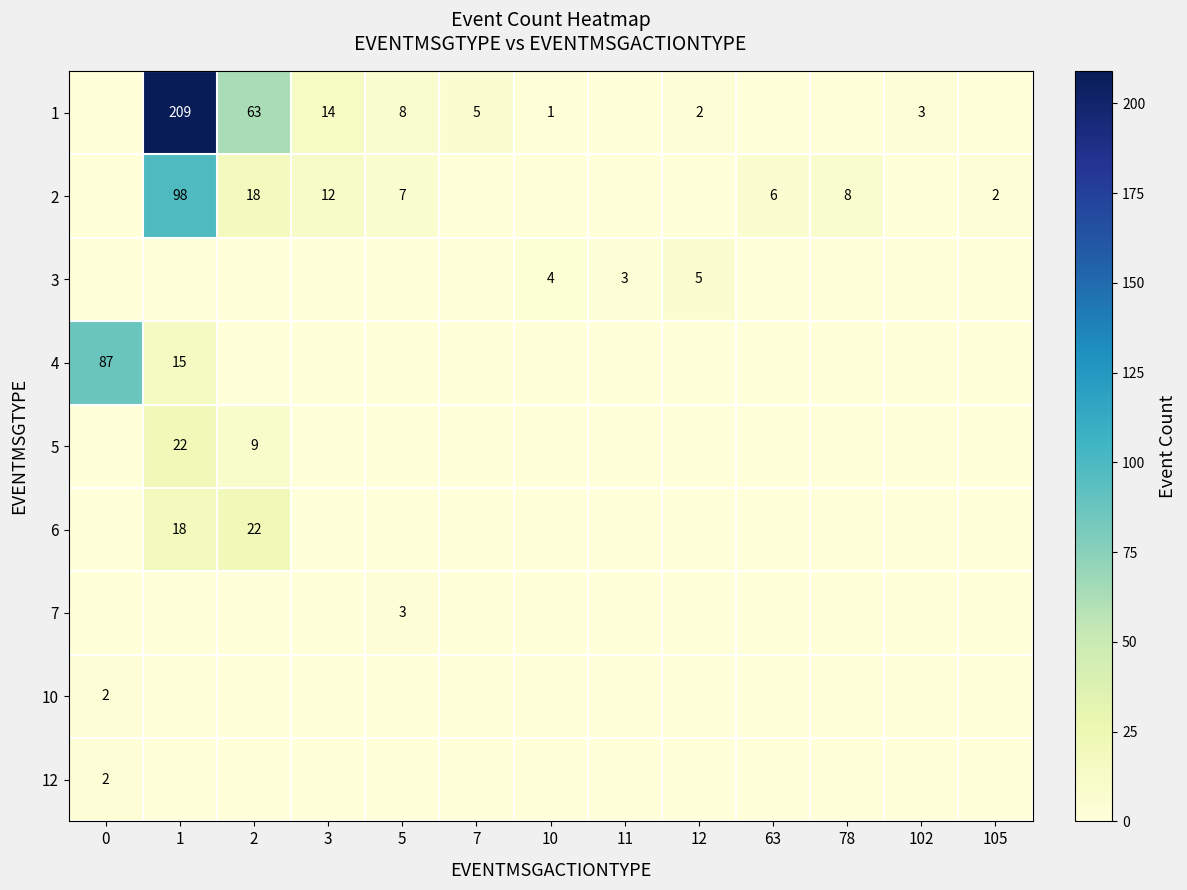

True or false: 4 has a value of 27 at 1.

False